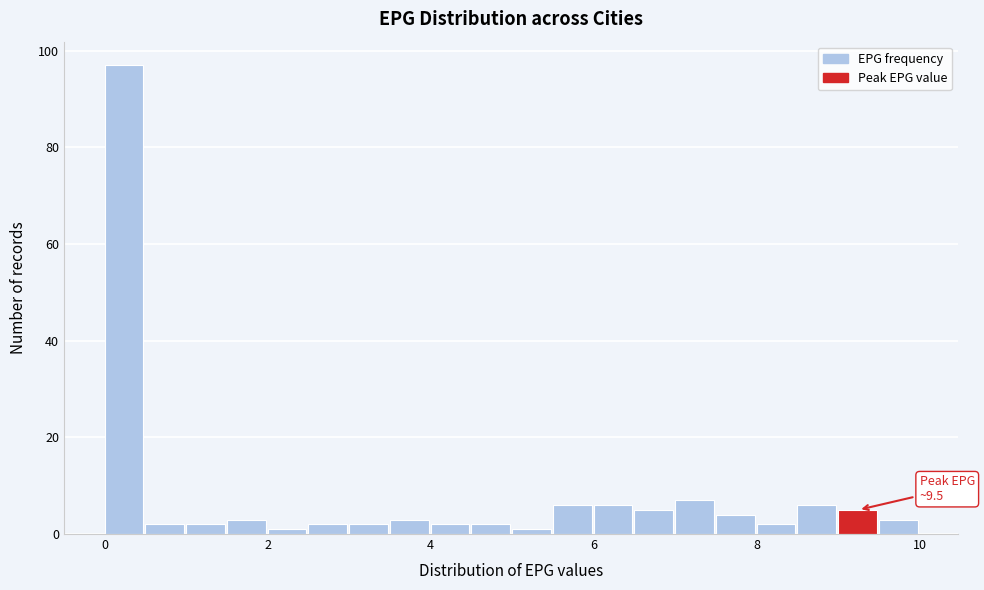

Read against the x-axis, roughly where is the centre of the tallest bar?

0.2